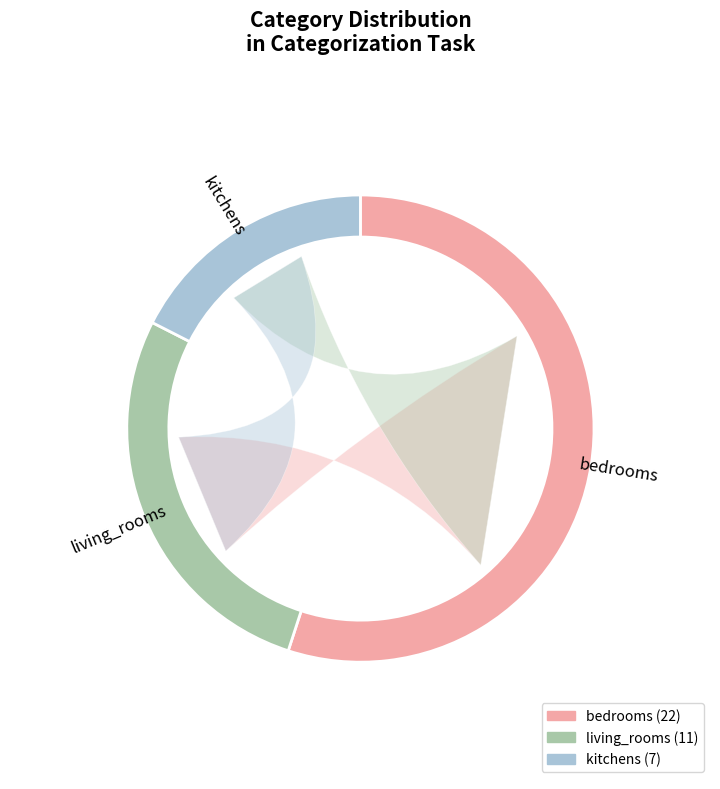

What is the smallest slice in the pie chart?

kitchens